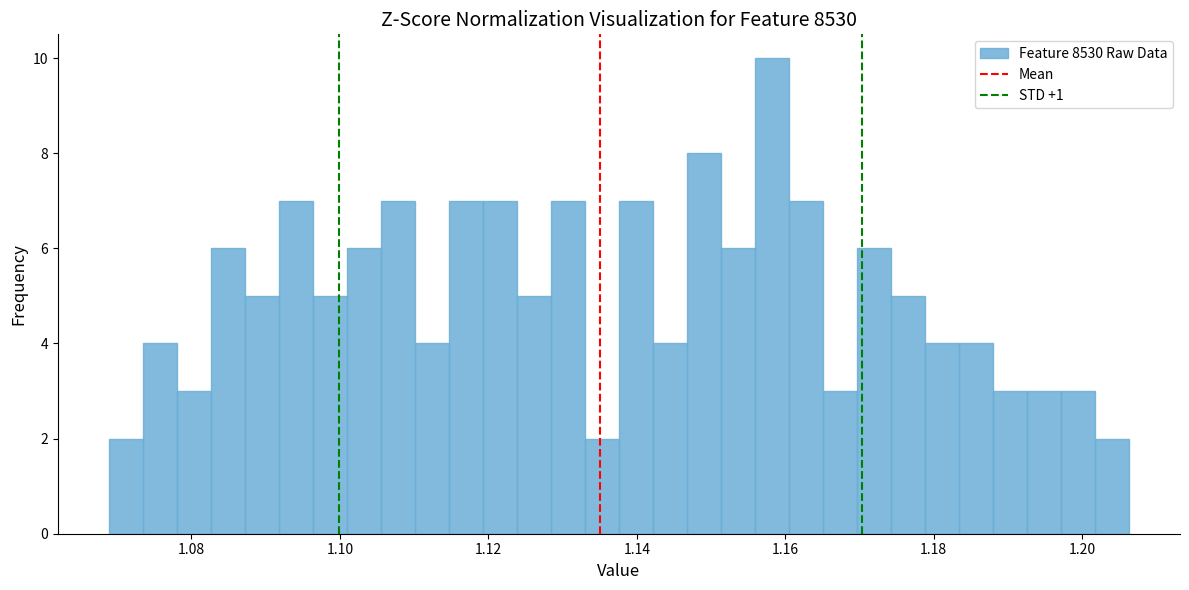

Around what value on the x-axis is the tallest bar? Give the approximate position of its centre, as read against the axis.

1.158